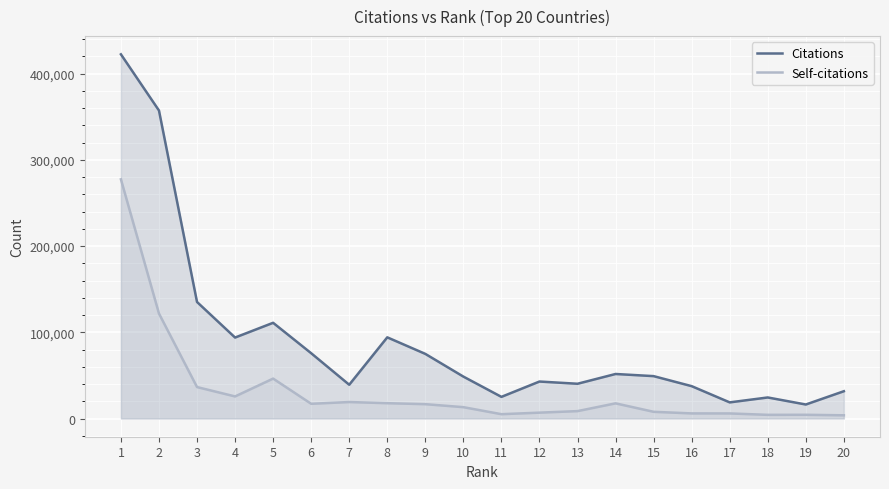

Where is the first local maximum for Citations?

5